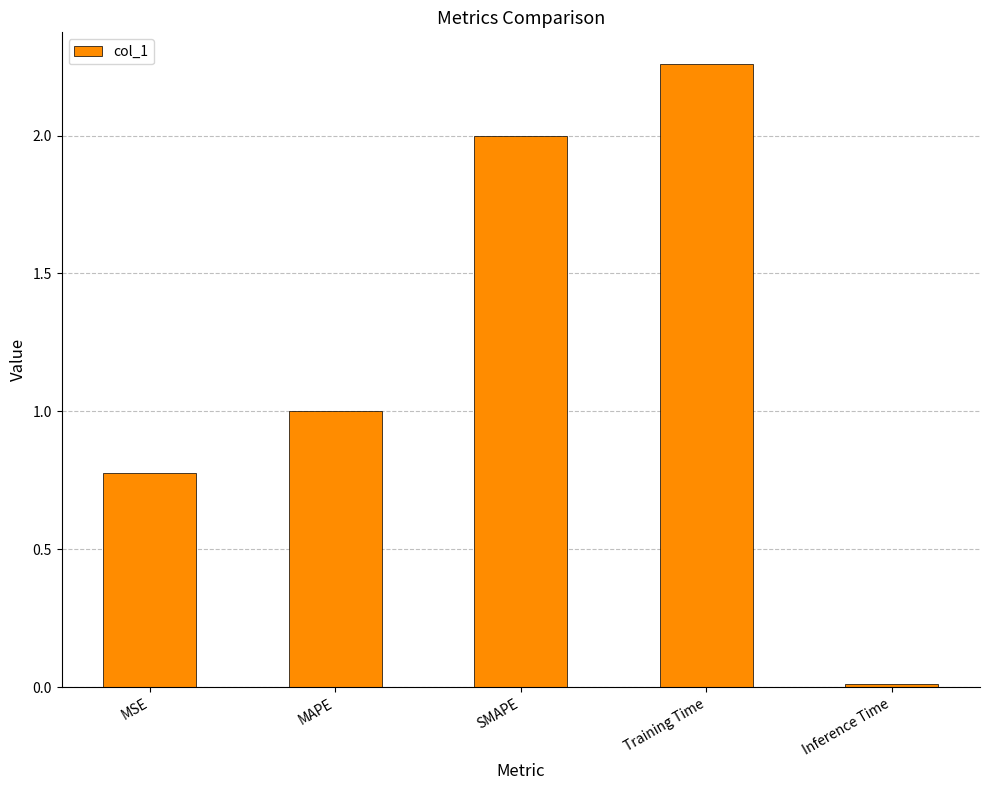

List the labels in order of value, smallest first.

Inference Time, MSE, MAPE, SMAPE, Training Time